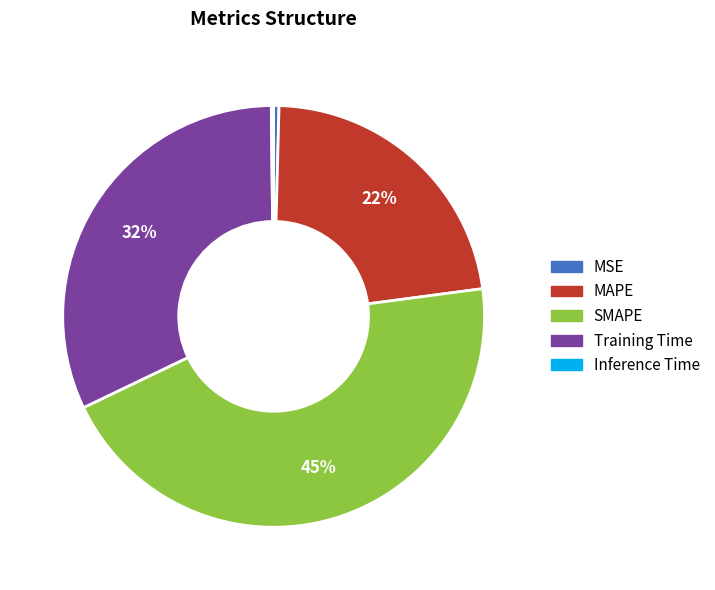

Between Training Time and SMAPE, which is larger?

SMAPE